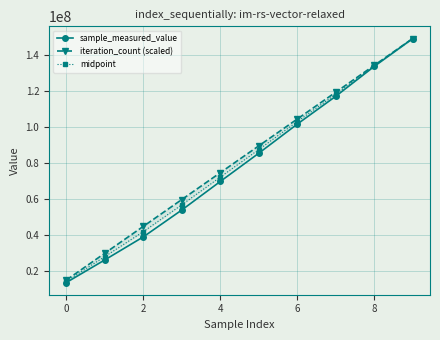

List the series in order of their peak value, highest first.

sample_measured_value, iteration_count (scaled), midpoint